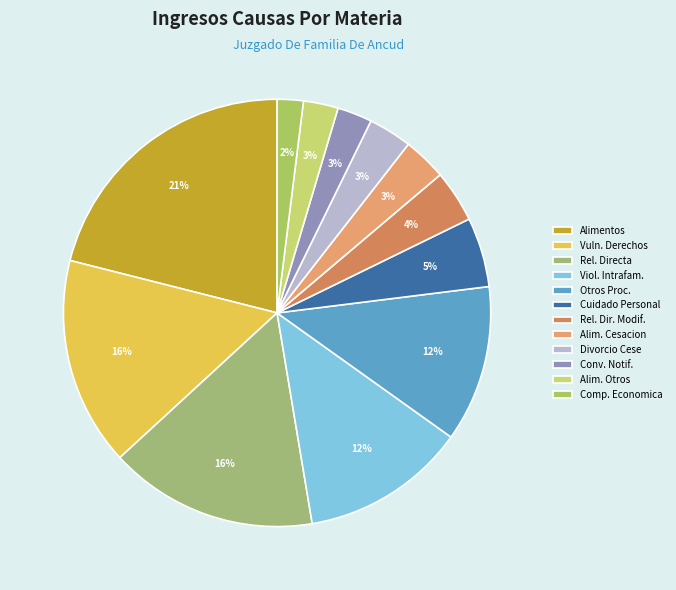

Which slice is the largest?

Alimentos